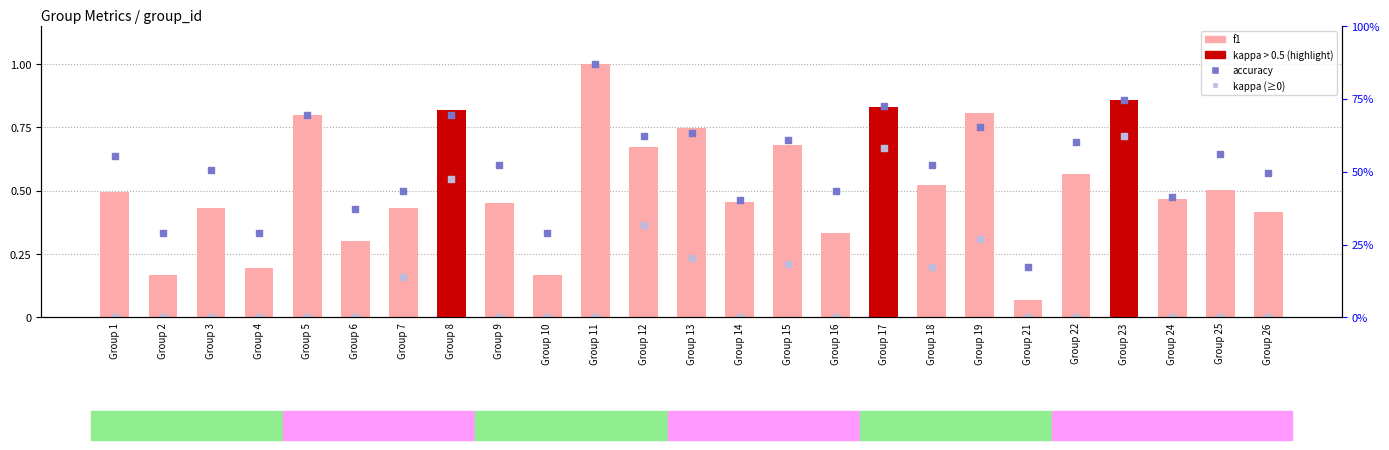

Which series contains the lowest Y value?

kappa (≥0)